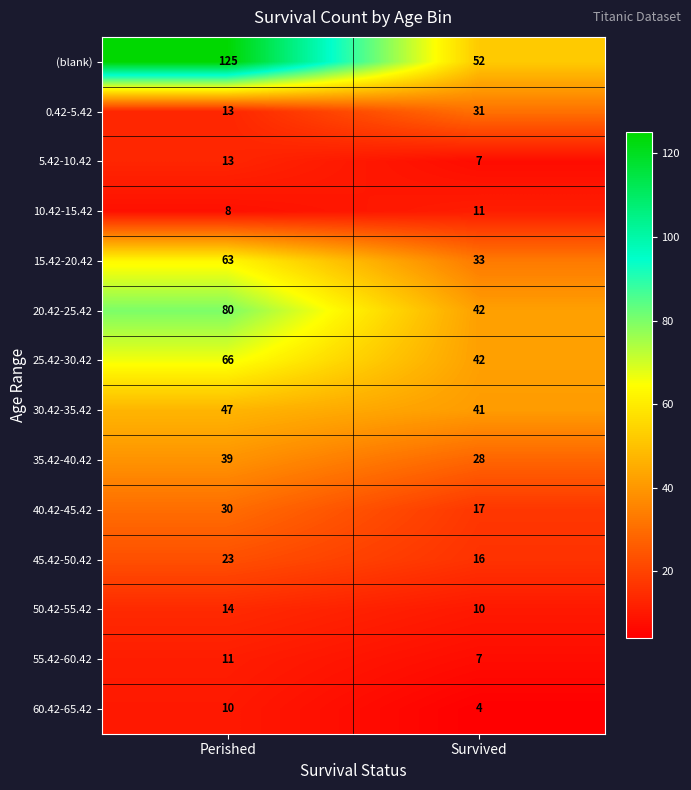

What is the average value of the 10.42-15.42 series?

10